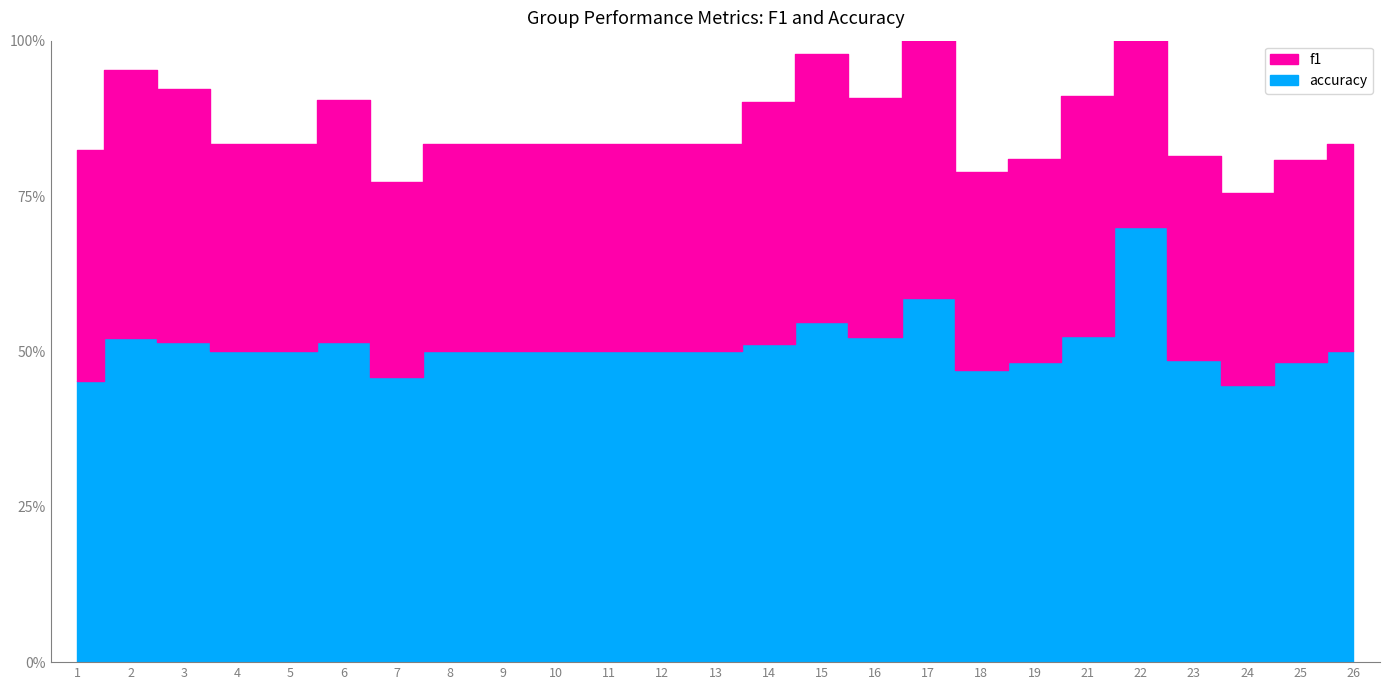

Count the number of data series in this chart.

2